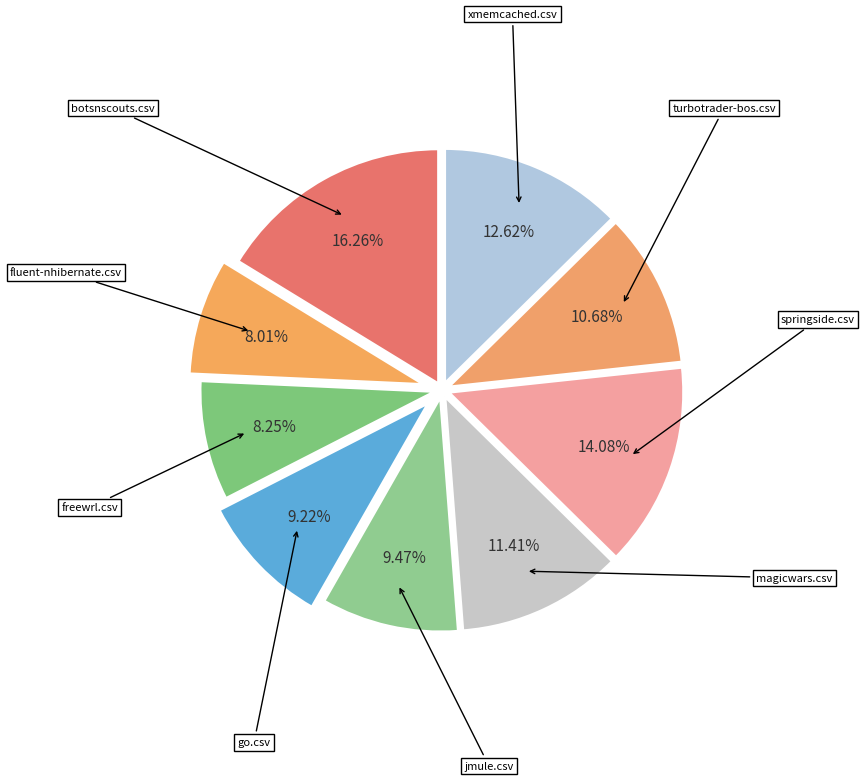

How many segments does this pie chart have?

9